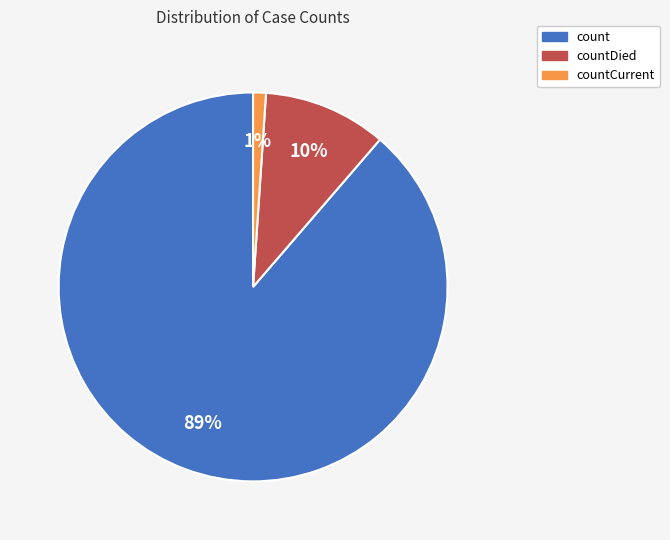

Which category has the biggest portion of the pie?

count